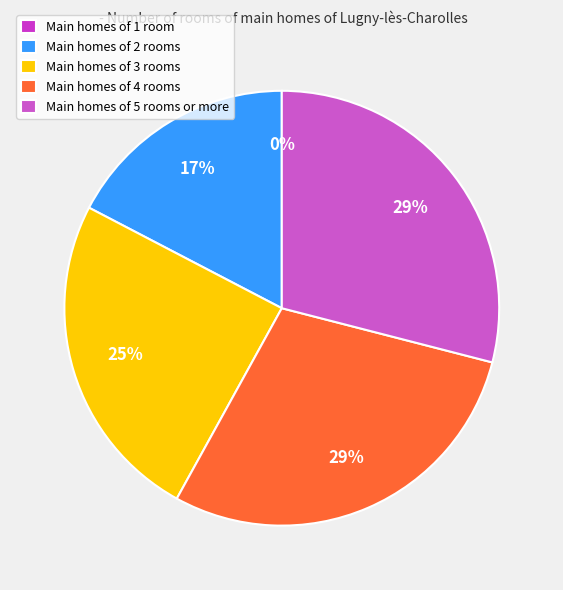

Rank the categories by value from highest to lowest.

Bus_3, Bus_4, Bus_2, Bus_1, Bus_0